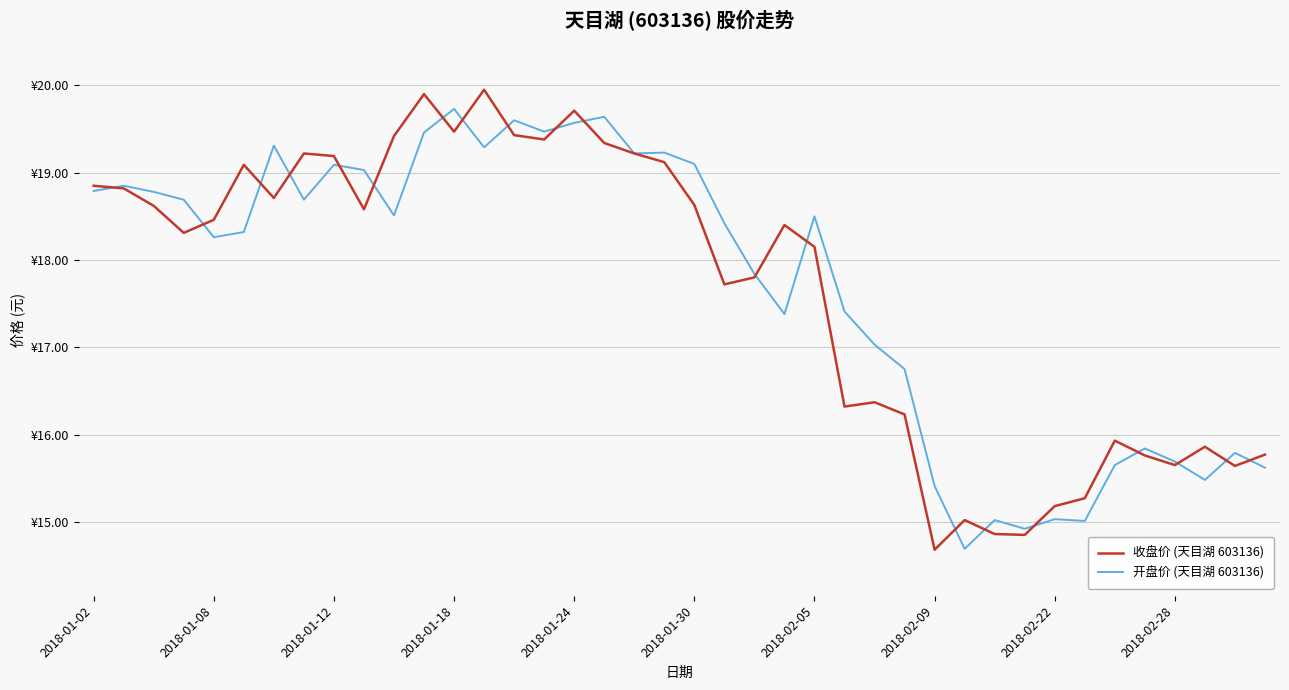

List the series in order of their peak value, lowest first.

开盘价 (天目湖 603136), 收盘价 (天目湖 603136)